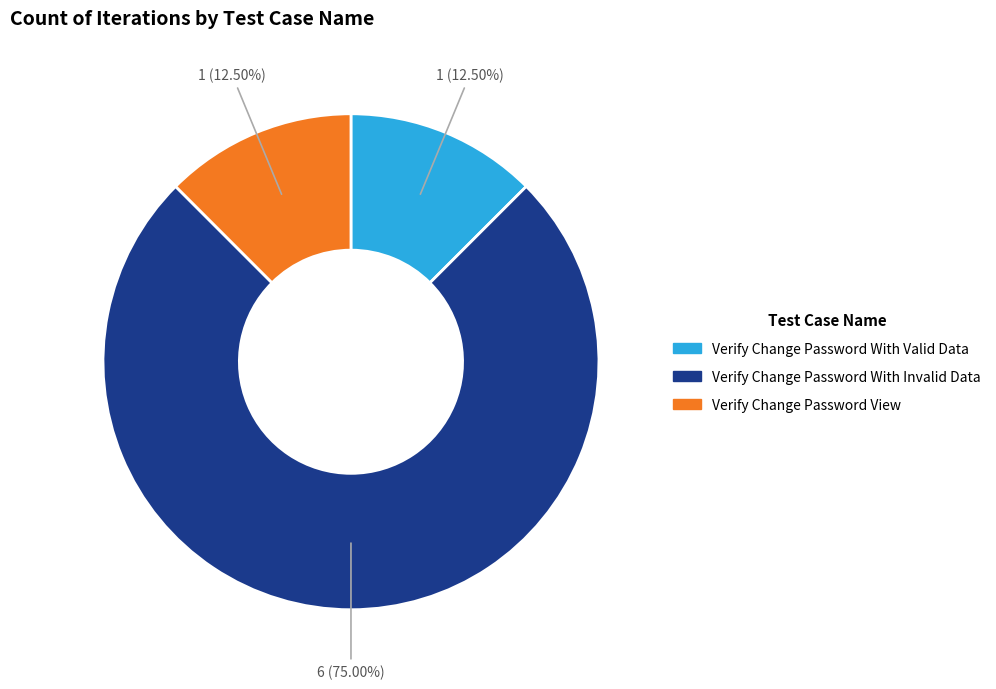

What percentage is the Verify Change Password With Invalid Data slice, to the nearest percent?

75%